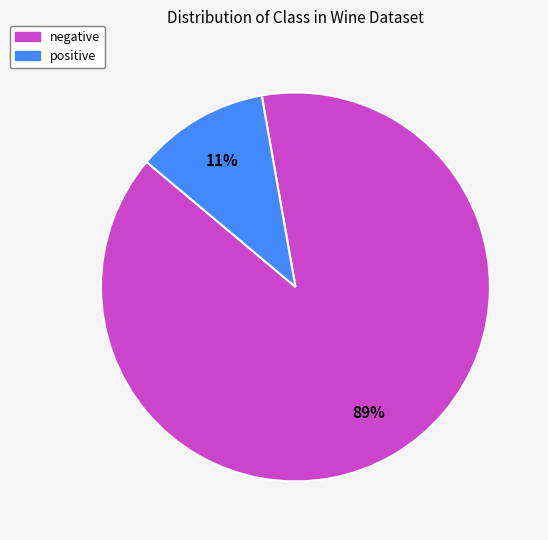

Between positive and negative, which is larger?

negative